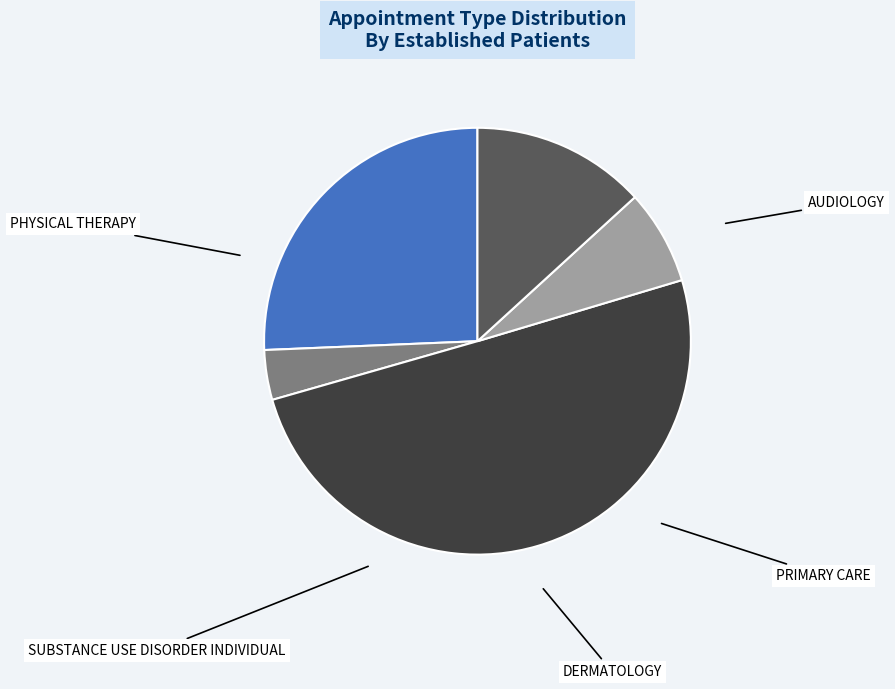

True or false: PHYSICAL THERAPY accounts for 61% of the total.

False